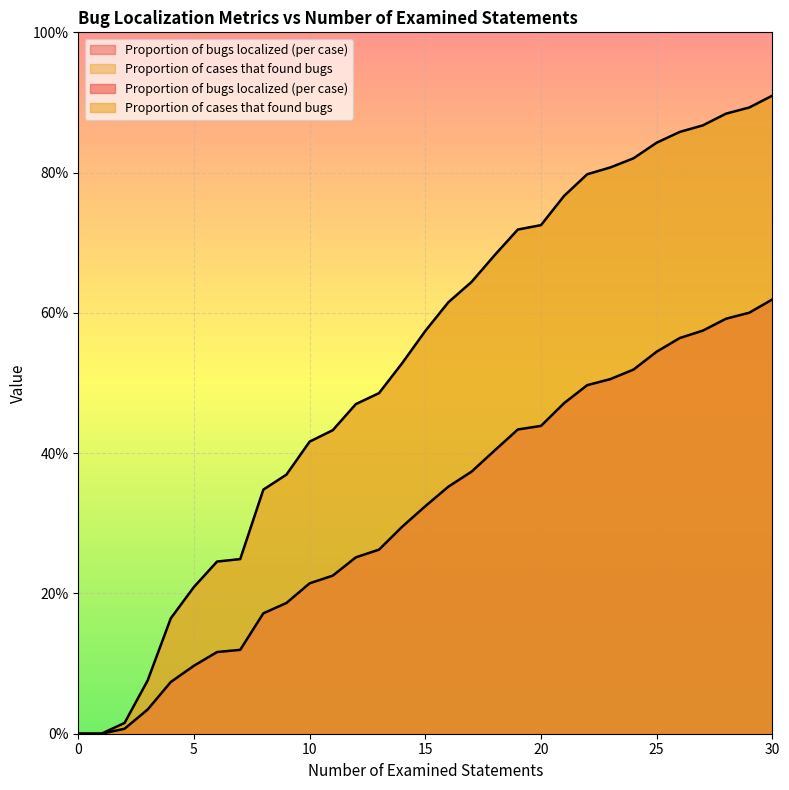

What is the spread (max minus min) of values at 30?

0.3